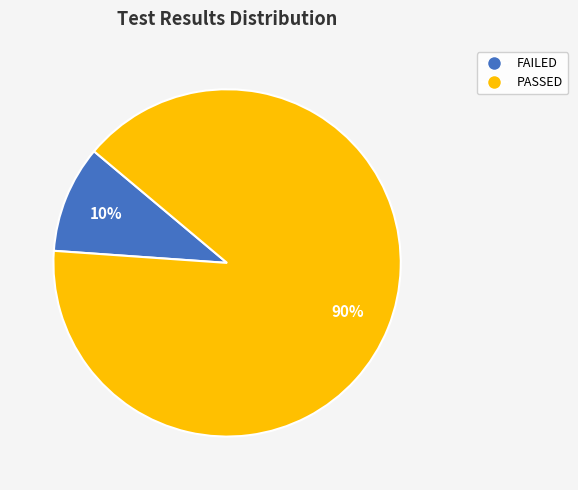

The PASSED slice represents 82% of the pie. True or false?

False